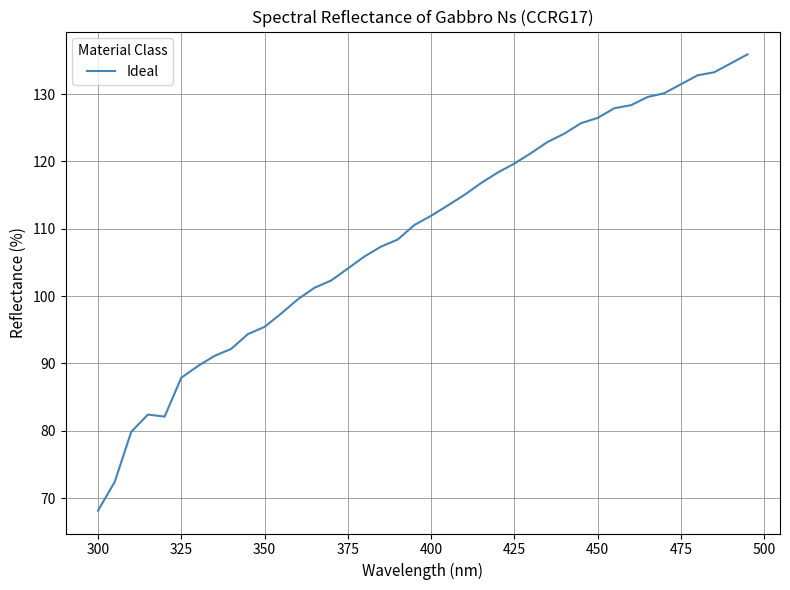

What is the smallest value displayed?

68.1